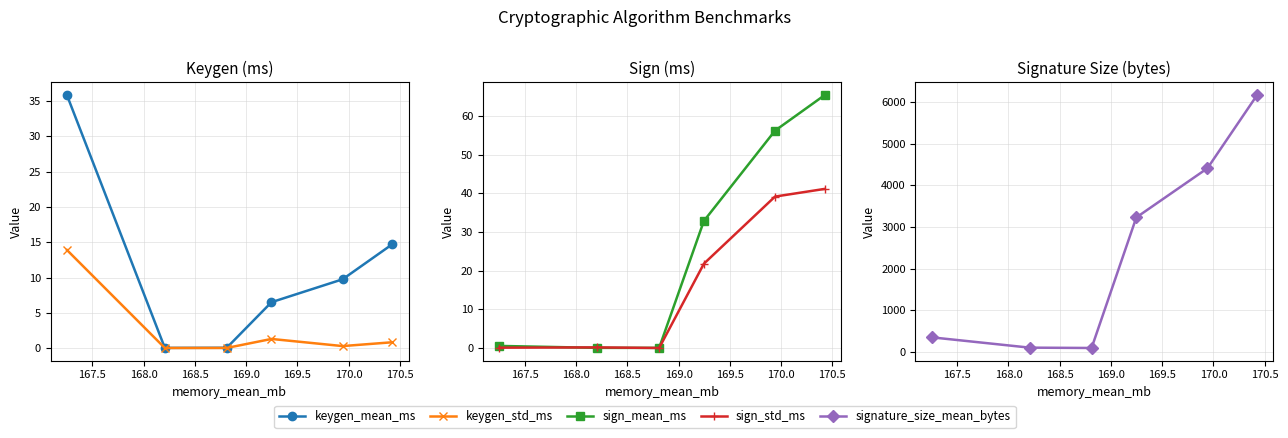

How many lines are shown in the chart?

5